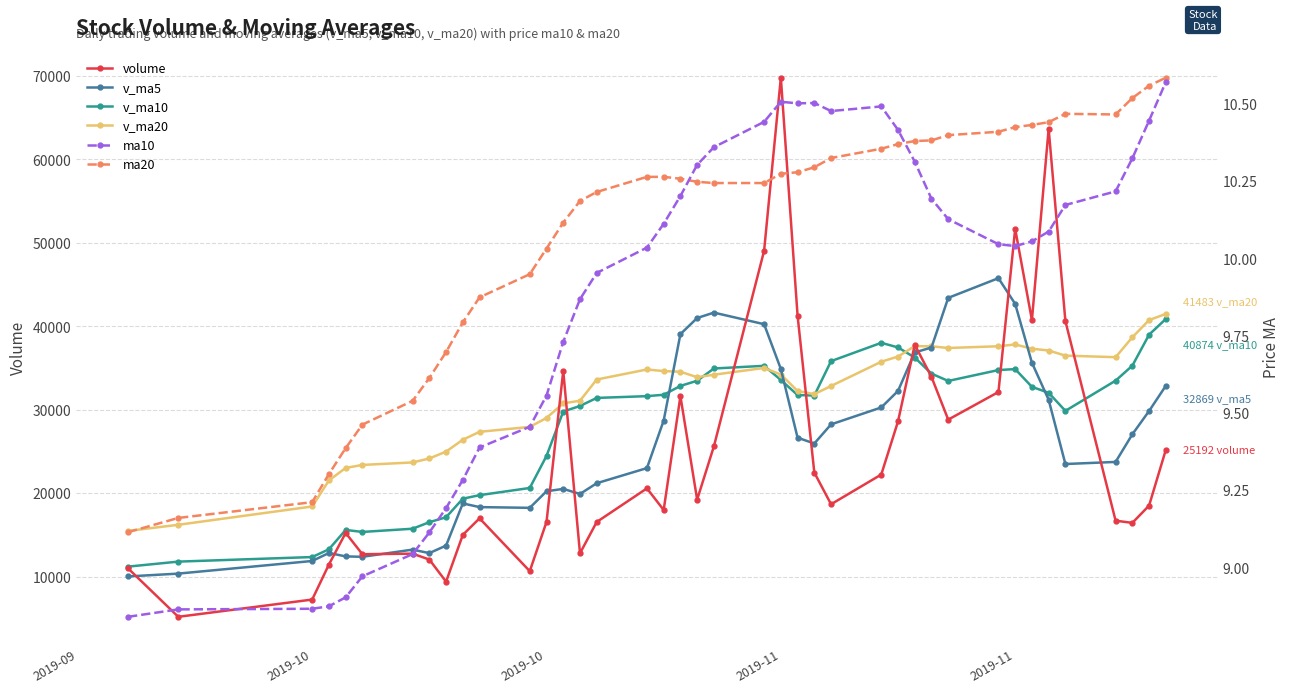

True or false: volume and ma20 cross at least once.

False